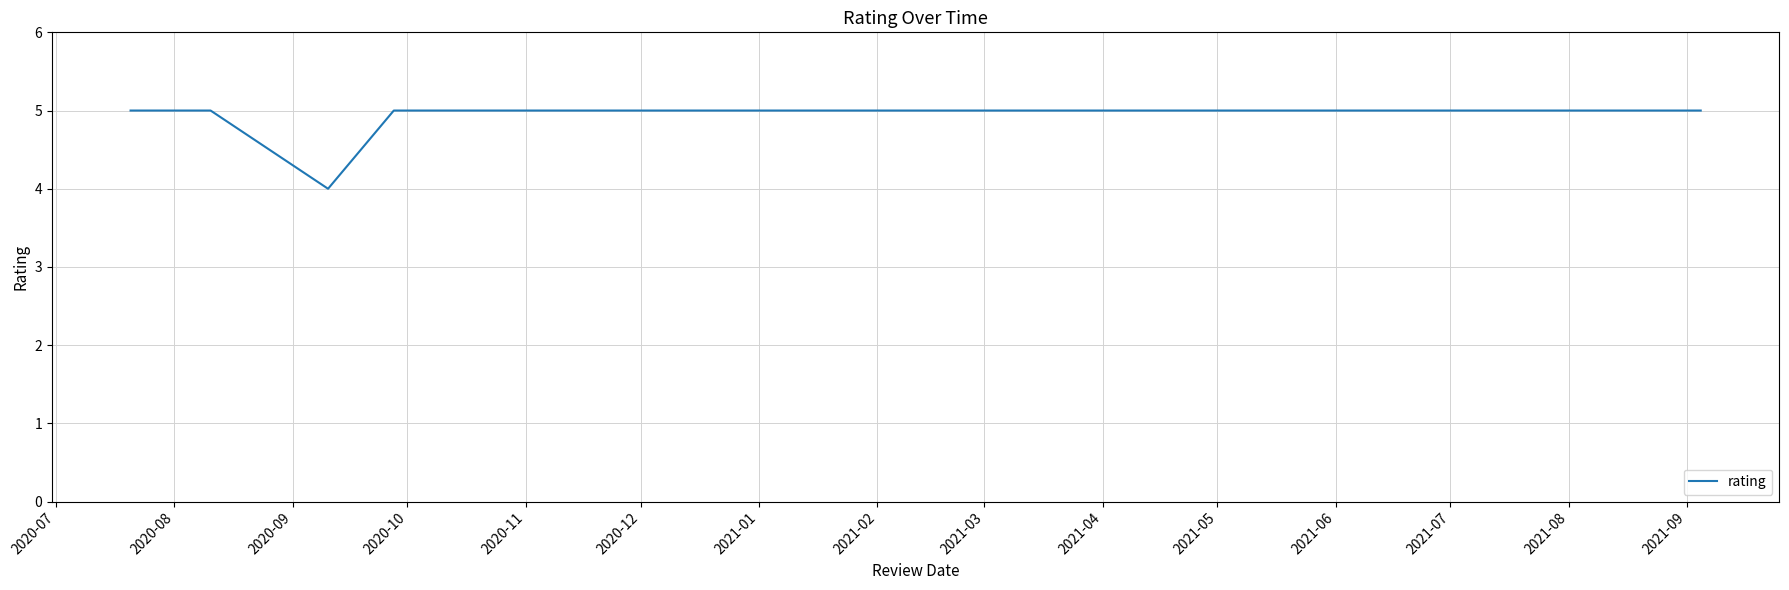

What is the difference between the maximum and minimum values?

1